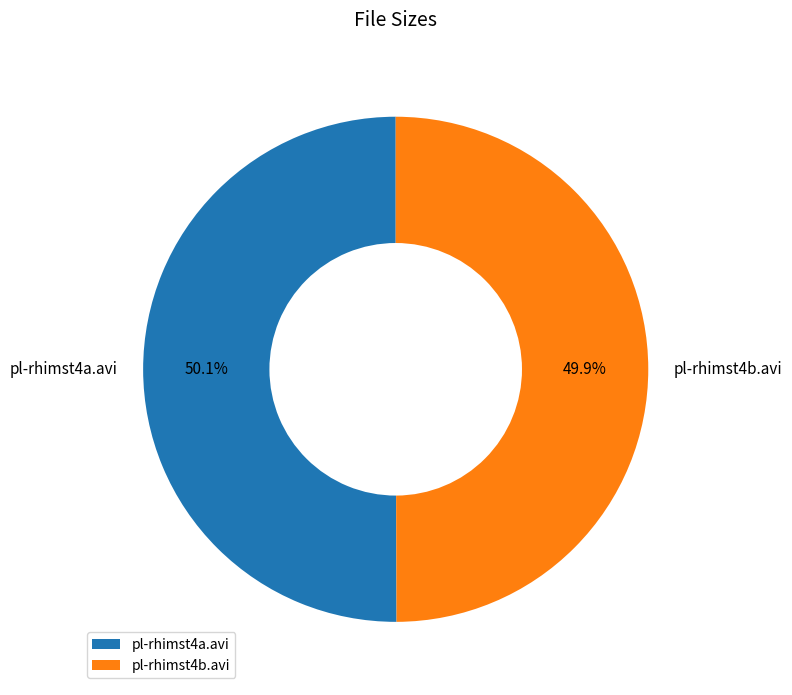

Is there any slice that represents more than half of the pie?

Yes